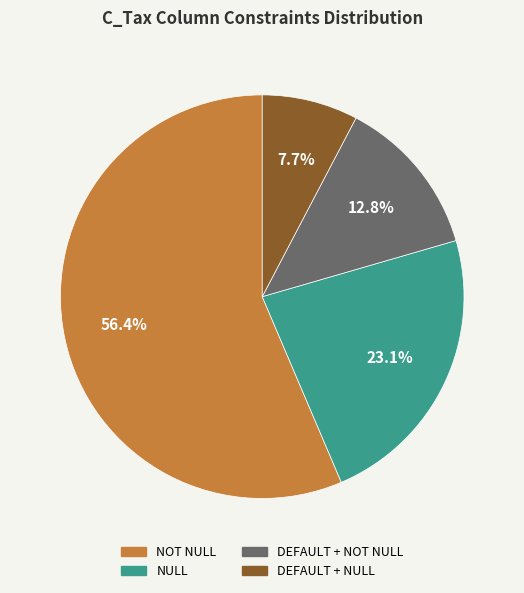

Rank the categories by value from lowest to highest.

DEFAULT + NULL, DEFAULT + NOT NULL, NULL, NOT NULL